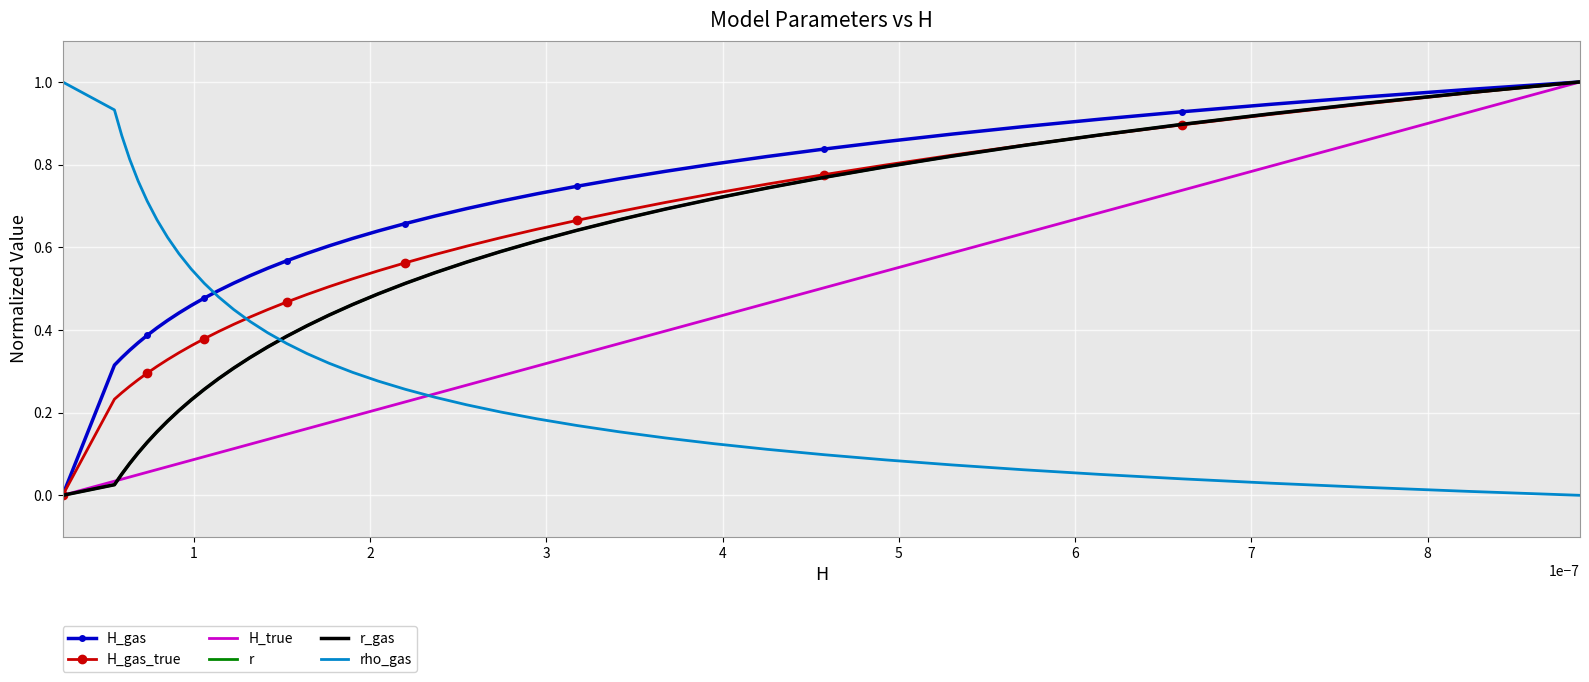

List the series in order of their peak value, highest first.

H_gas, H_gas_true, H_true, r, r_gas, rho_gas